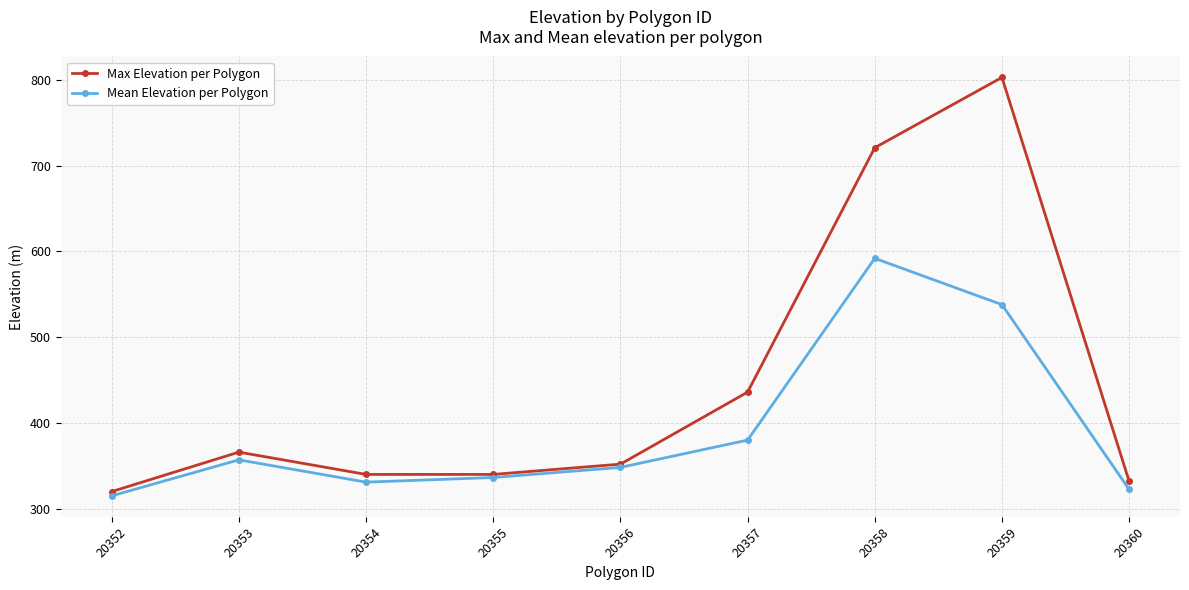

What is the total value across all series at 20352?

635.0